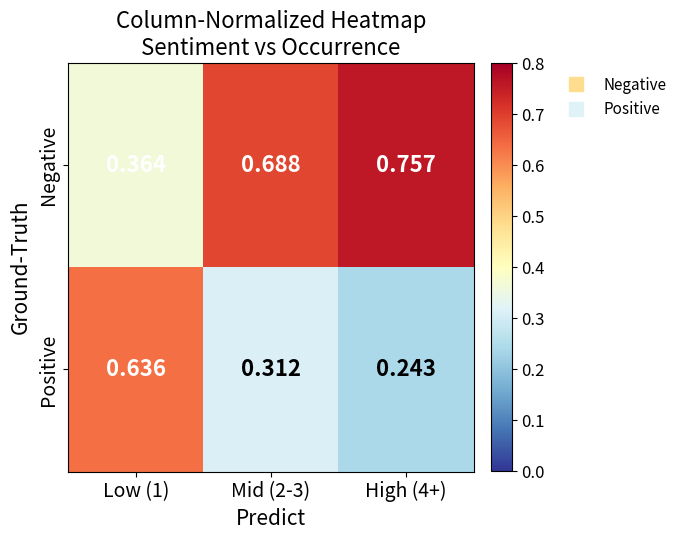

At how many categories does at least one series exceed 0?

3